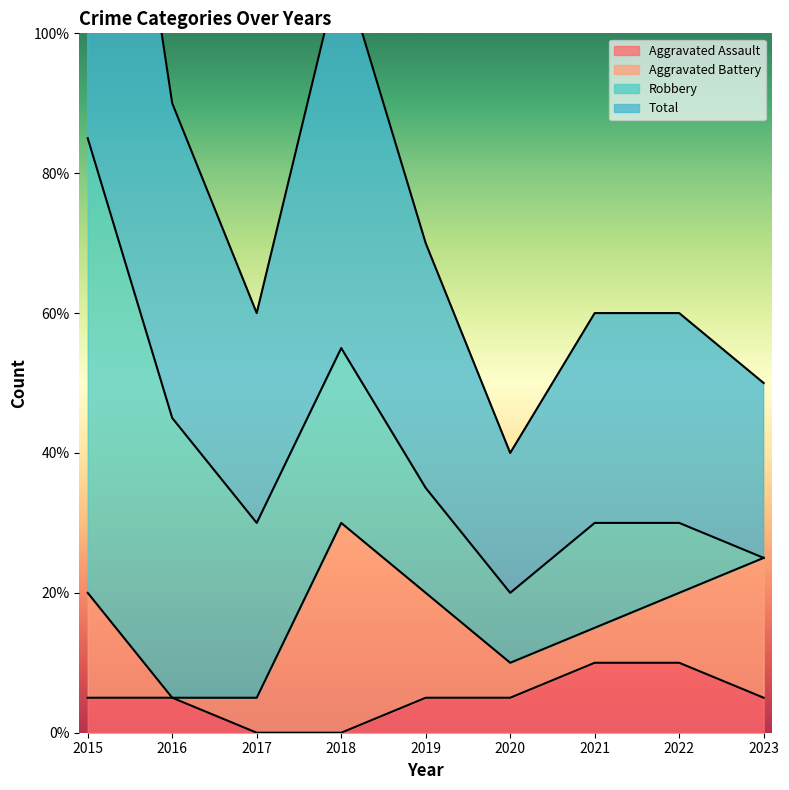

Between 2018 and 2022, which is larger?

2022